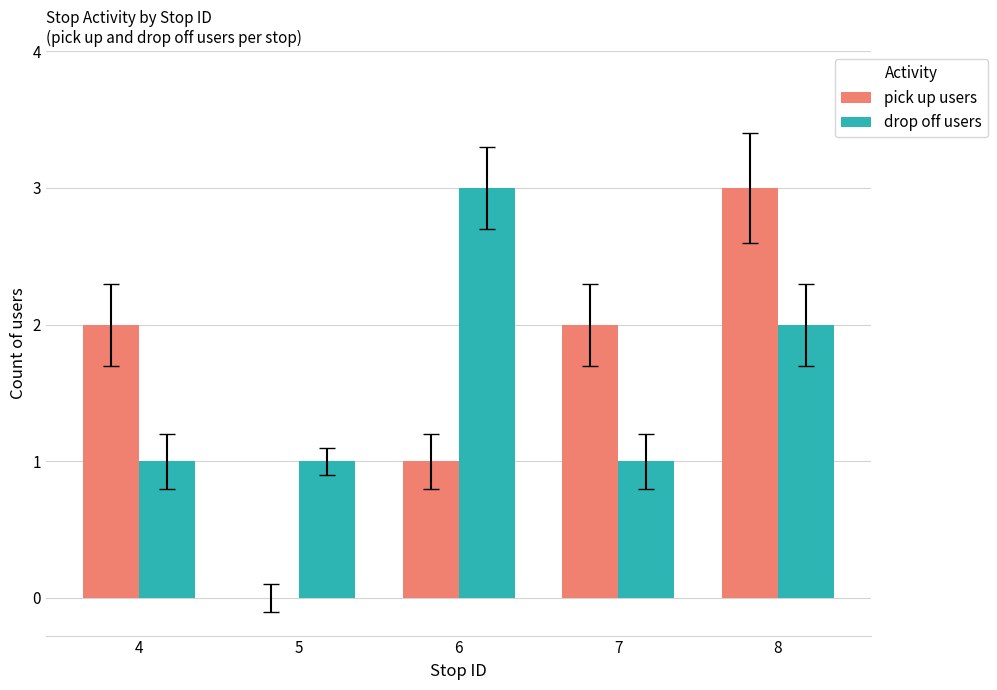

The value of pick up users at 5 is 0. True or false?

True